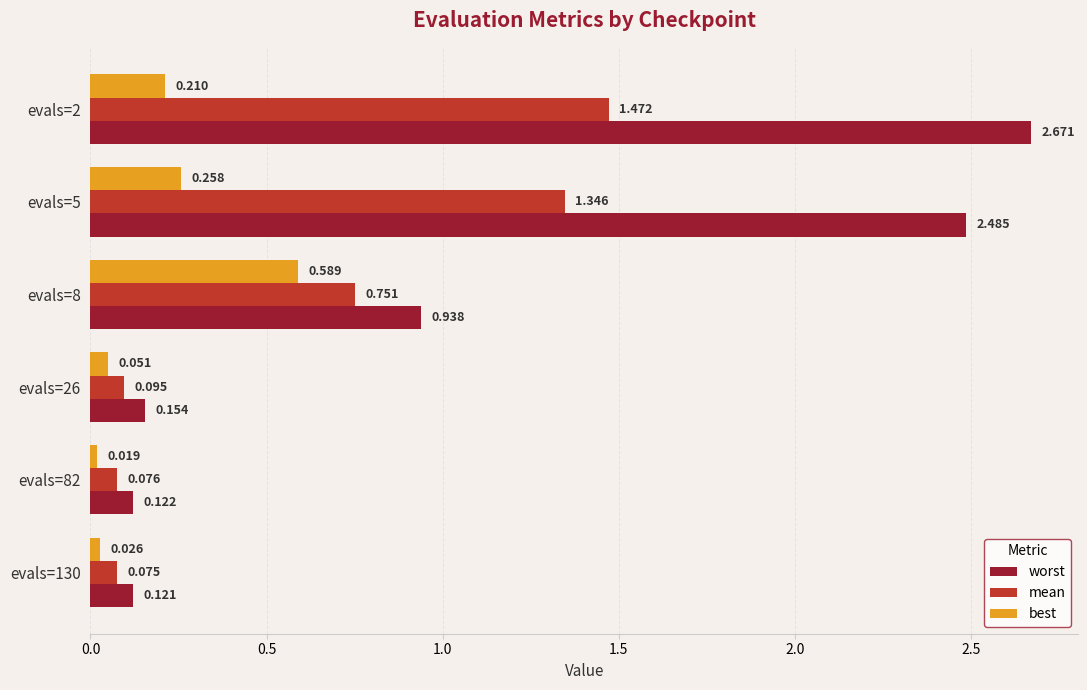

Which series has the largest range (max minus min)?

worst